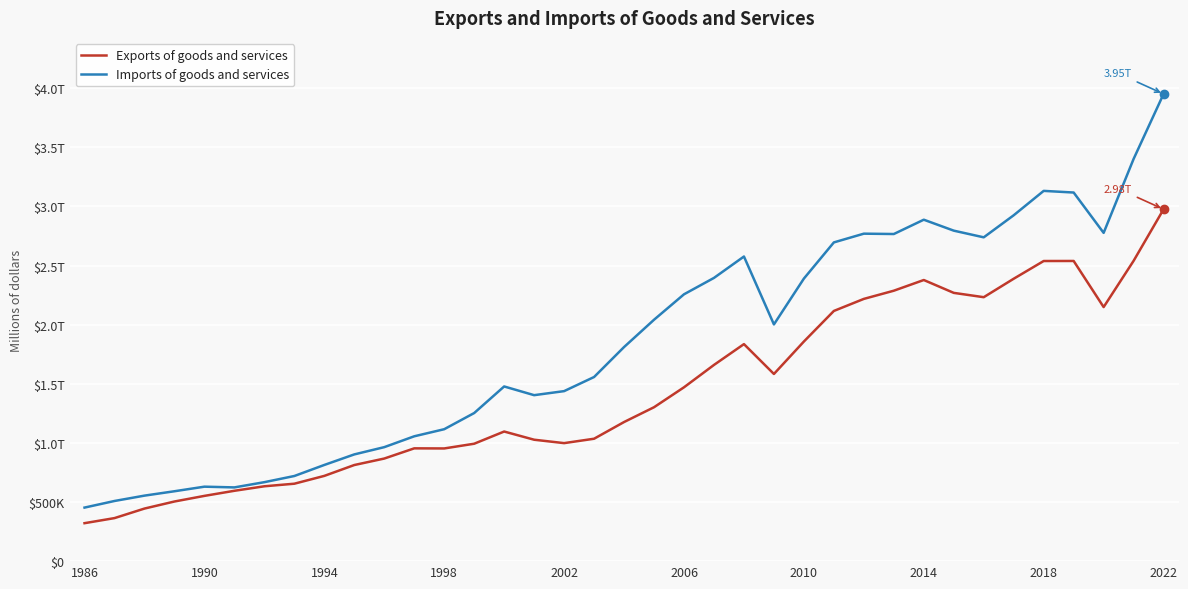

List the series in order of their peak value, lowest first.

Exports of goods and services, Imports of goods and services